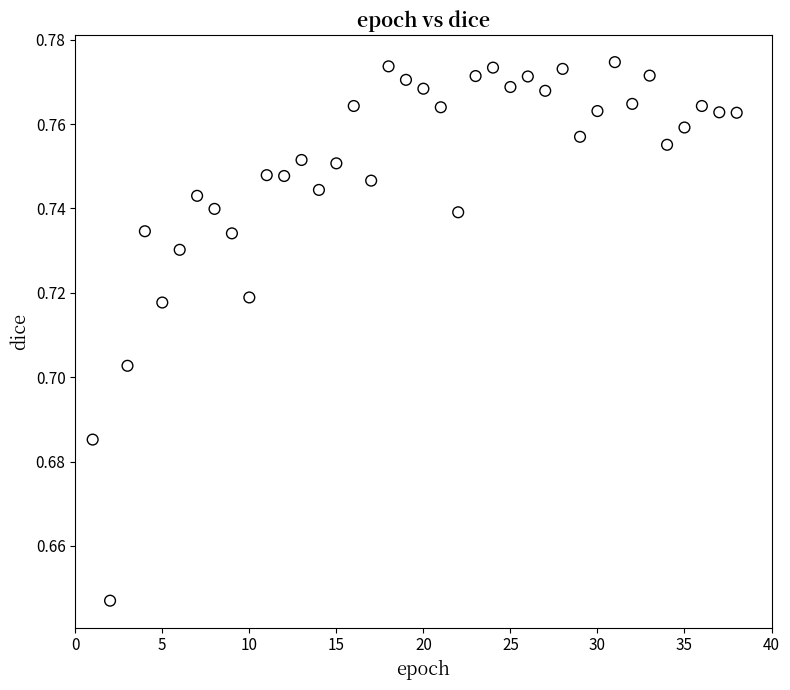

What is the range of X values (max minus min)?

37.0